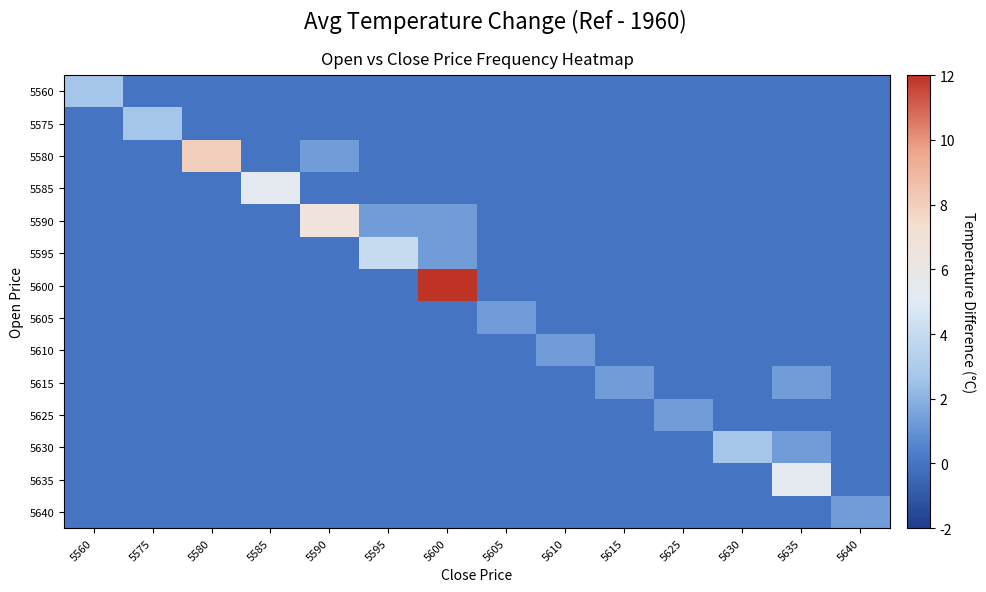

At 5605, list the series in order from largest to smallest.

5605, 5560, 5575, 5580, 5585, 5590, 5595, 5600, 5610, 5615, 5625, 5630, 5635, 5640